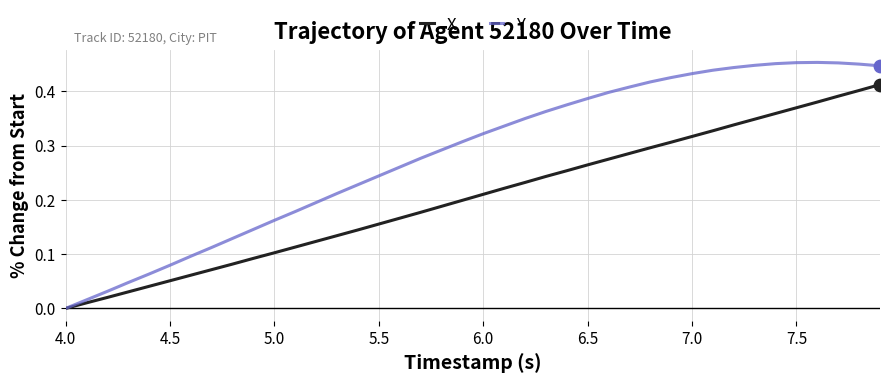

Which series has the largest total across all categories?

Y